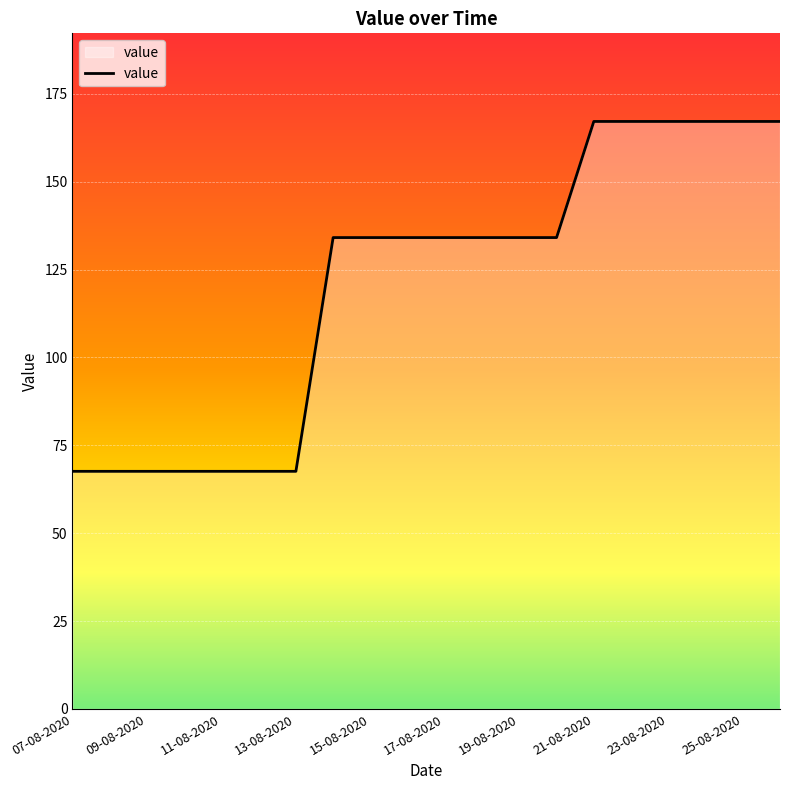

What is the minimum value shown in the chart?

67.6